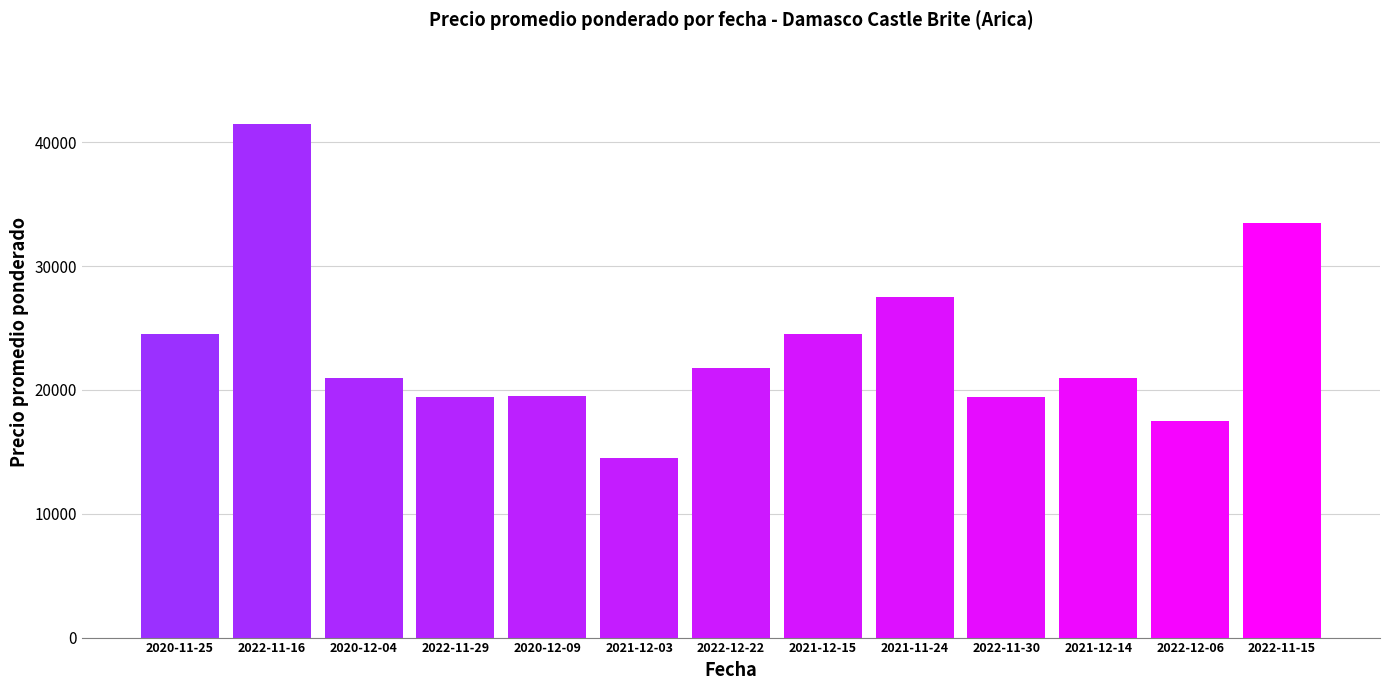

What is the minimum value shown in the chart?

14500